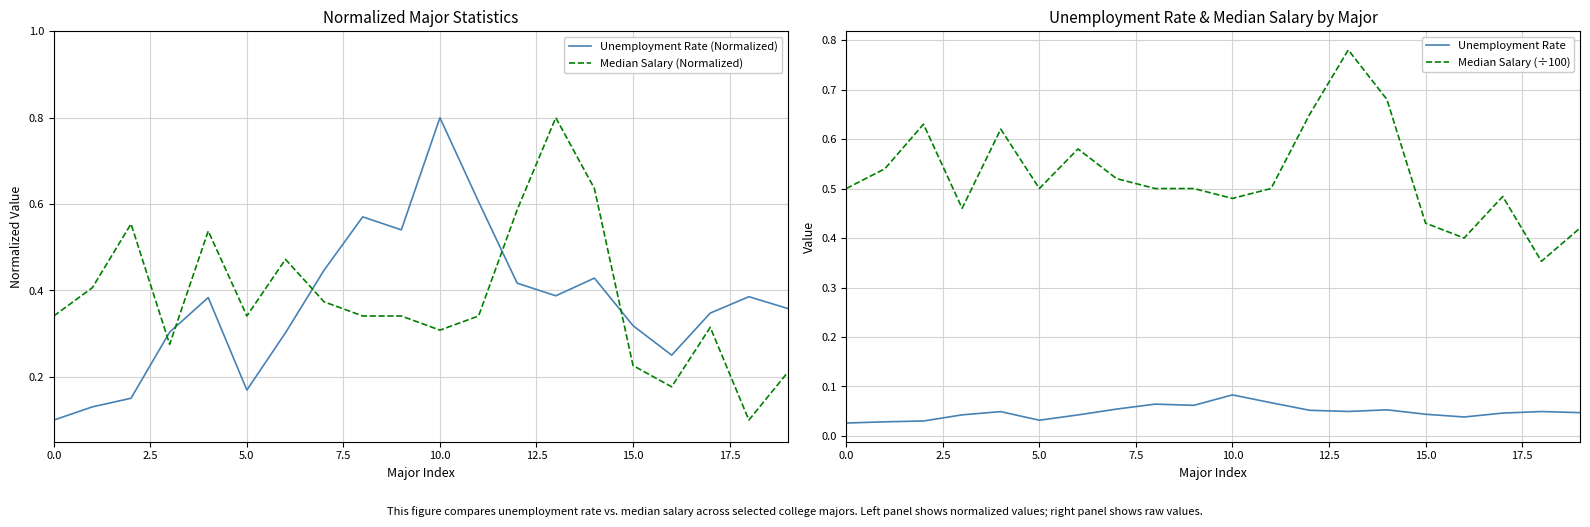

What is the value of the Median Salary (÷100) point at the 19th from the left?

0.4